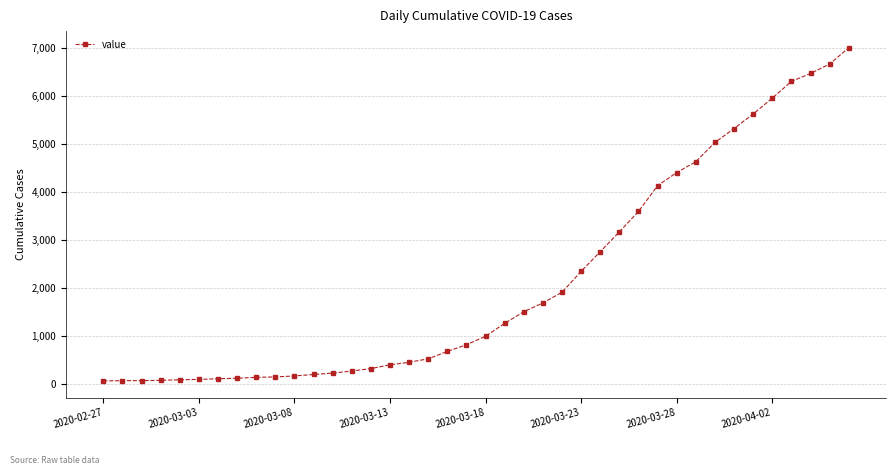

How many distinct data groups are displayed?

1